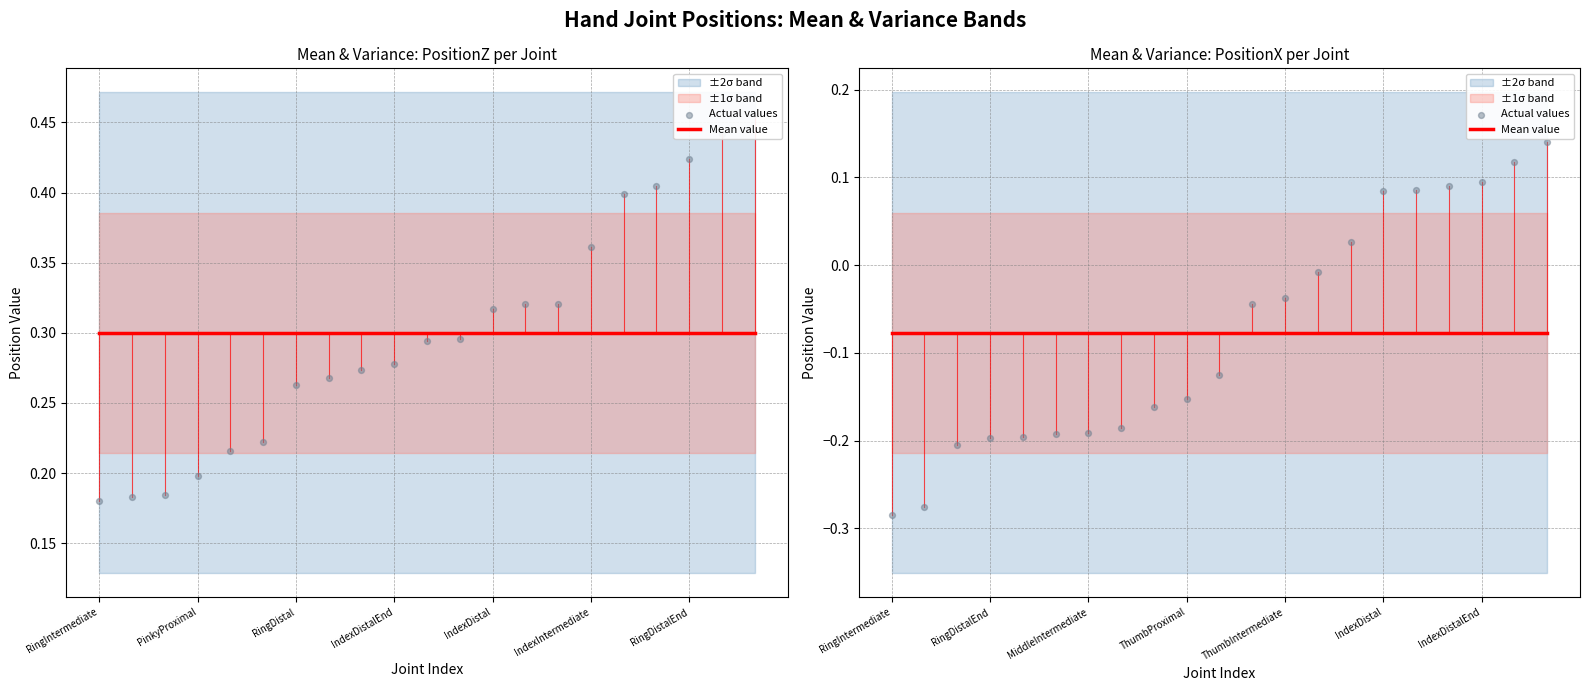

Which series has the largest total across all categories?

Actual values